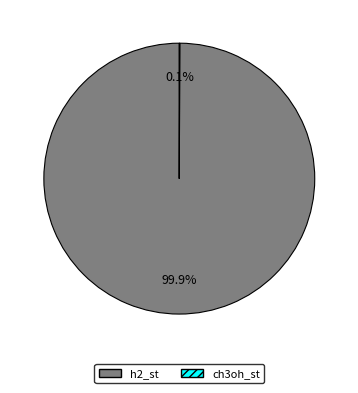

What percentage is NOT represented by h2_st?

0.1%